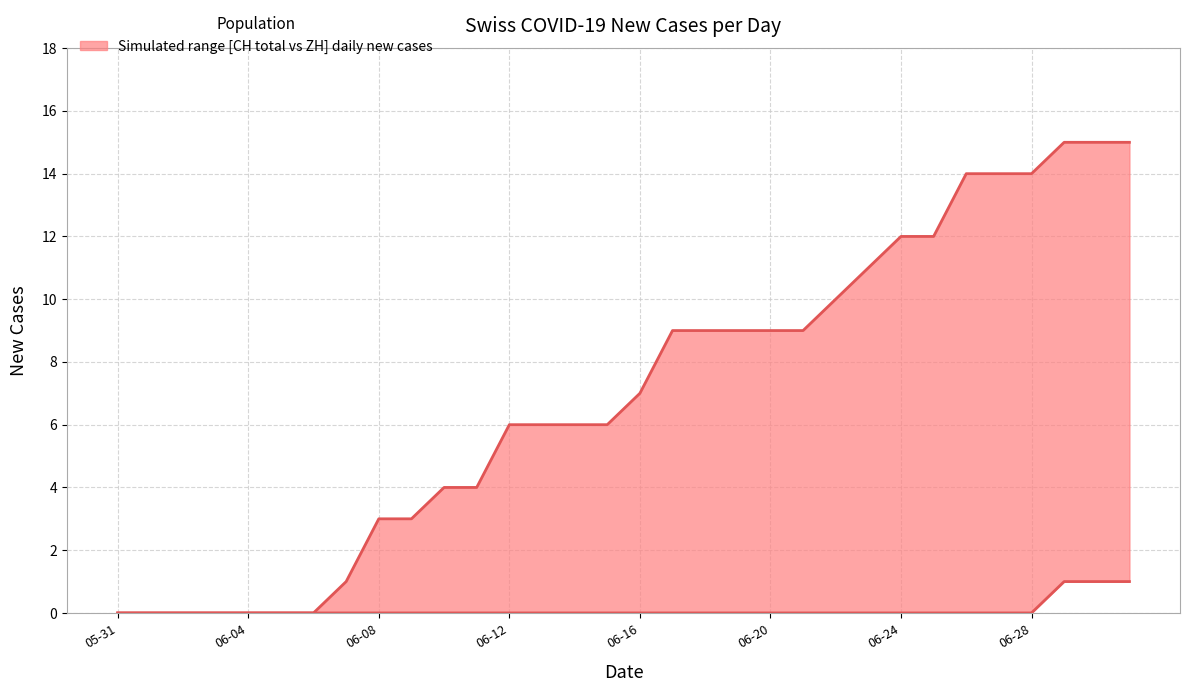

Is the value of ZH new cases at 14 greater than the value of CH total new cases at 22?

No